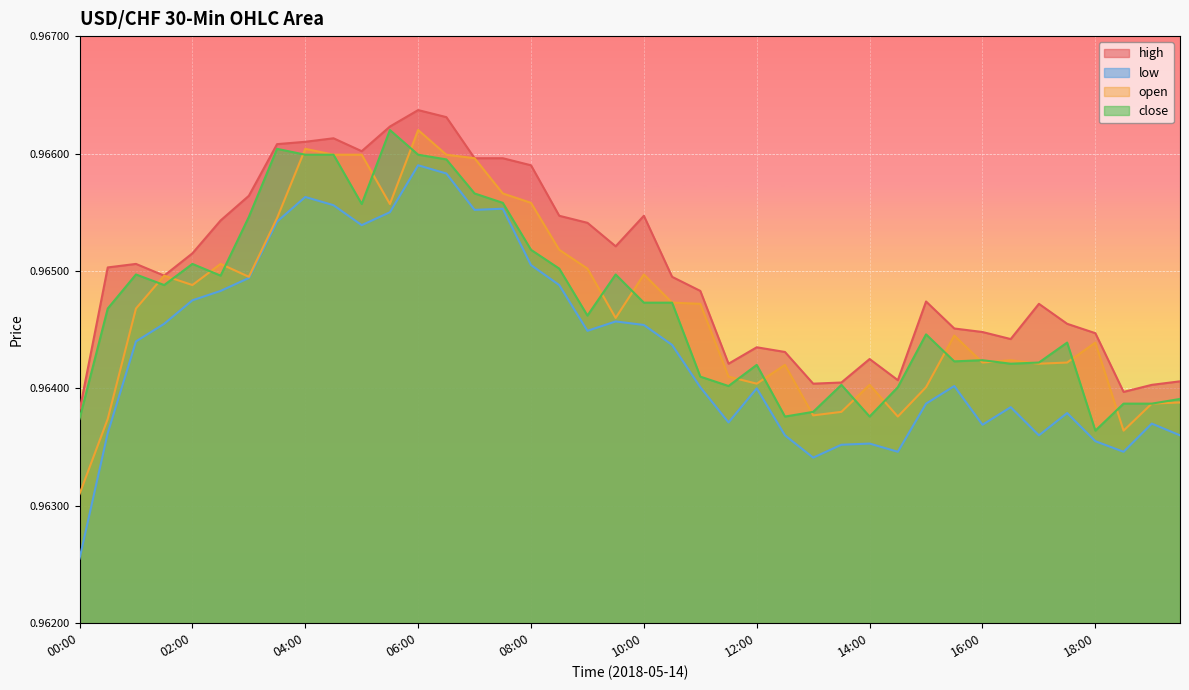

Which series changed the most between 07:00 and 19:30?

open